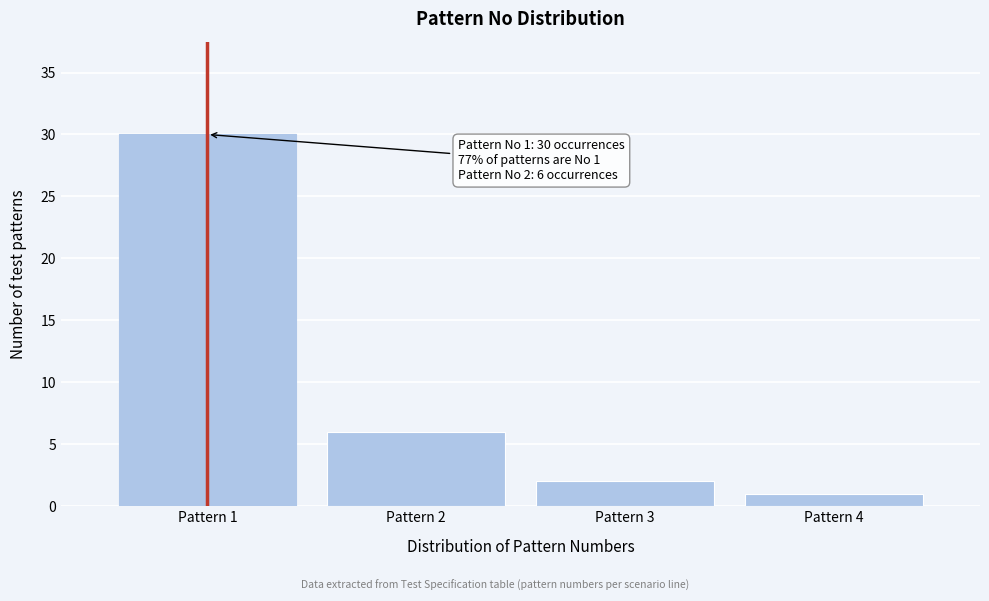

Reading left to right, what are all the values shown in this chart?

30	6	2	1